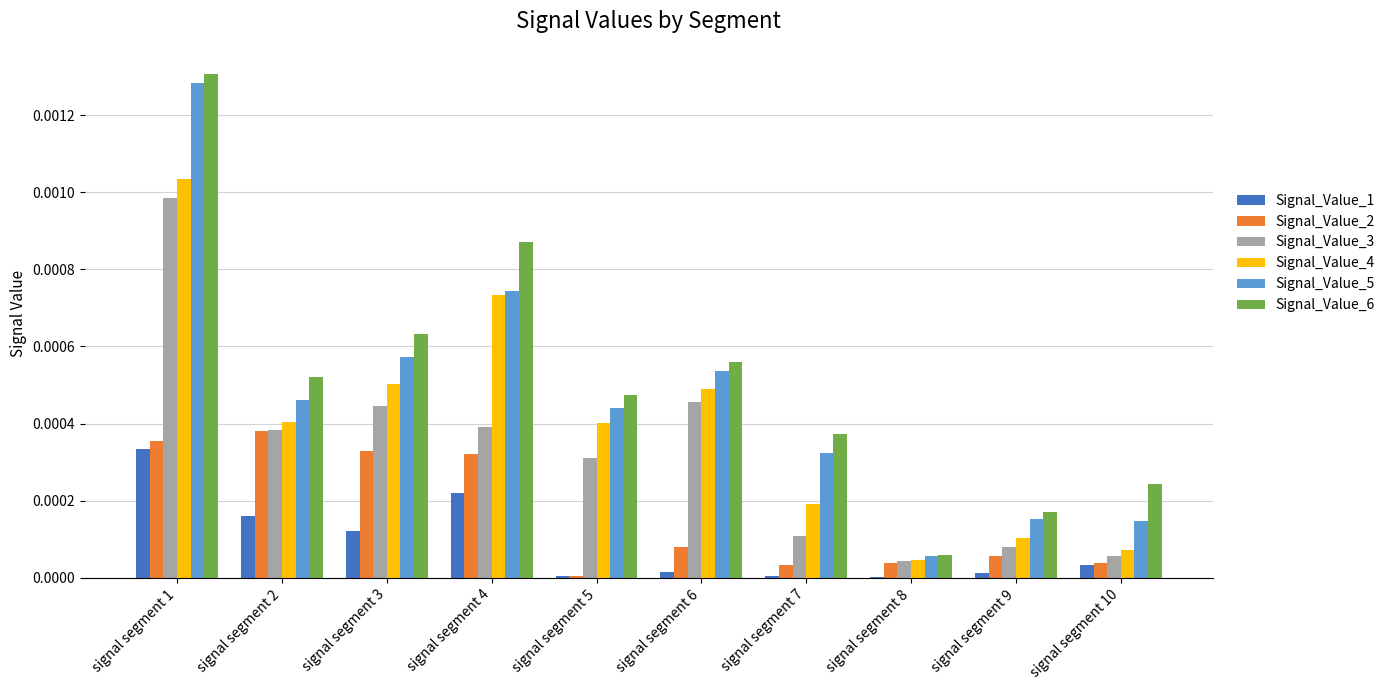

At which category does the chart reach its peak across all series?

signal segment 1